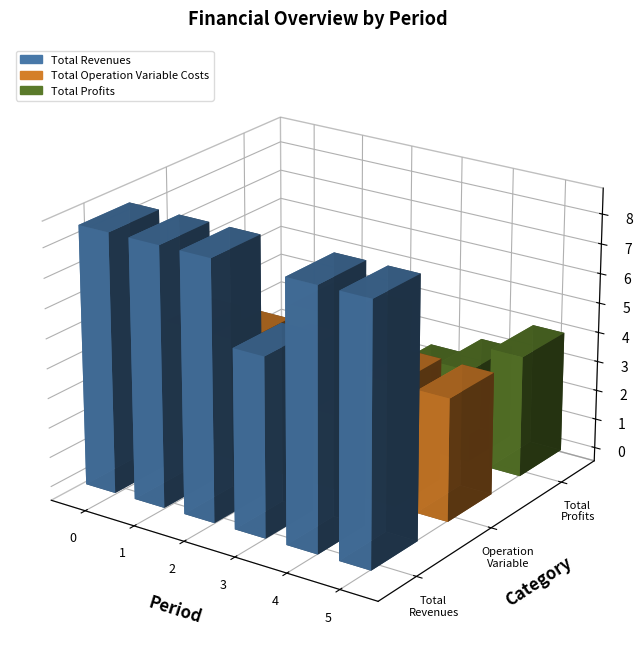

The Total Operation Variable Costs series shows 411040.3 at 5. True or false?

True